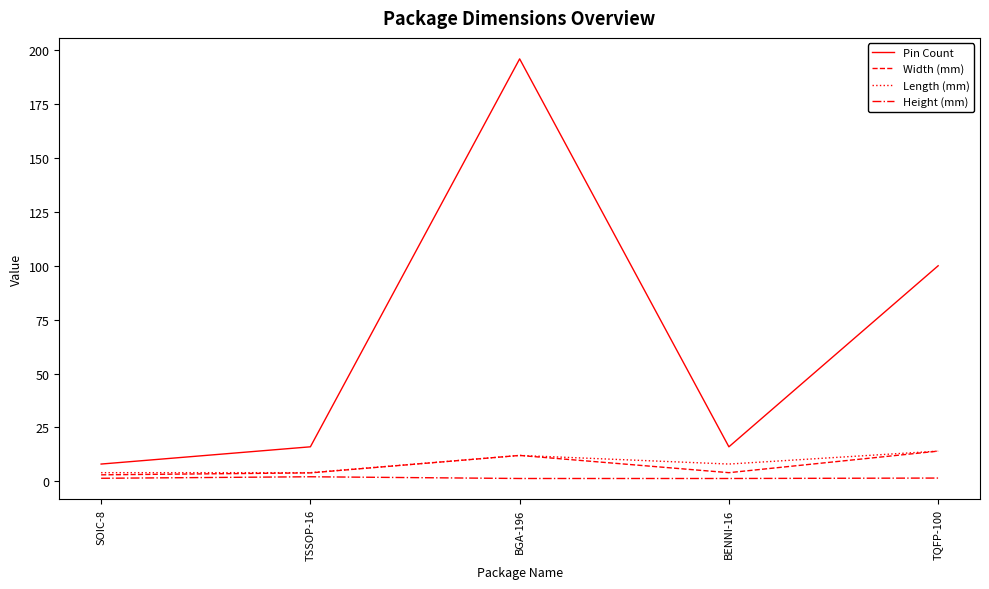

How many distinct data groups are displayed?

4